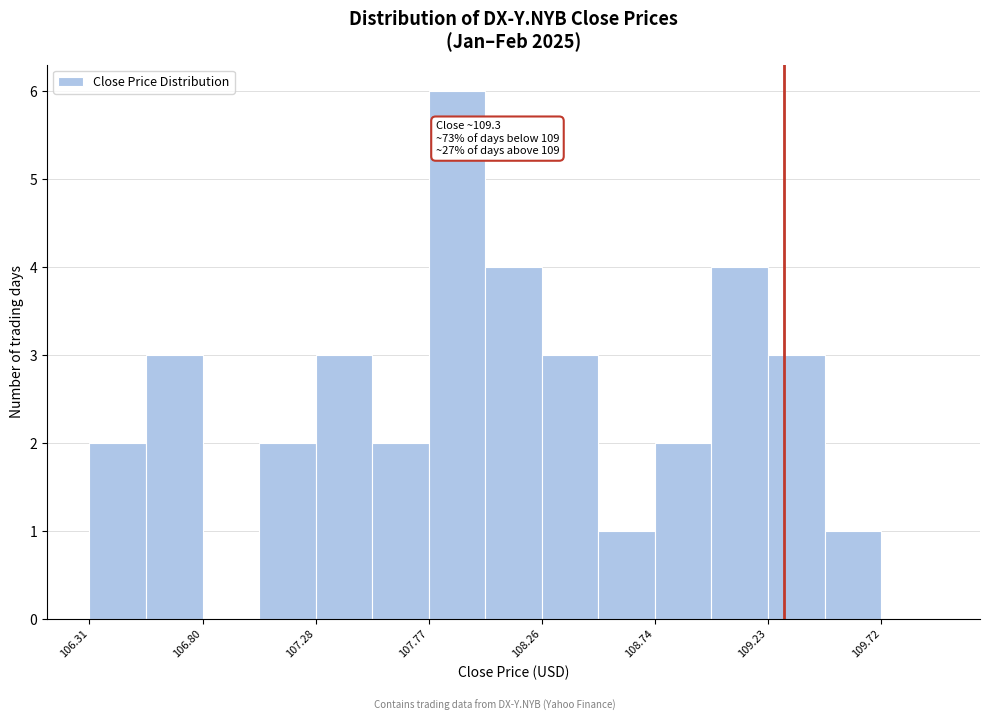

Which range on the x-axis has the tallest bar?

107.75 to 108.00